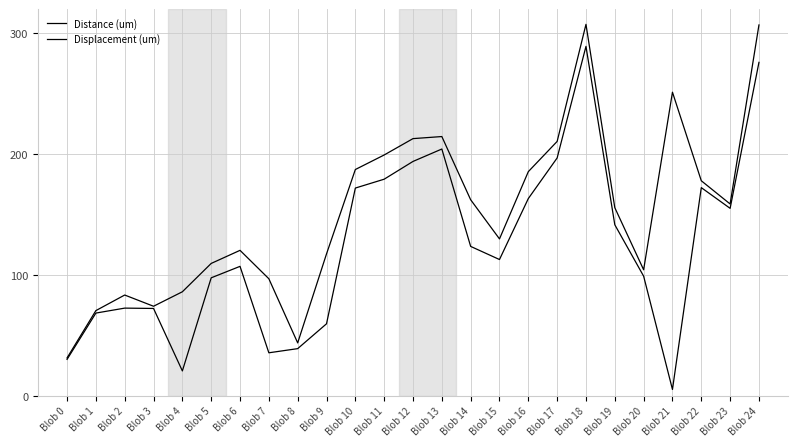

At Blob 13, list the series in order from largest to smallest.

Distance (um), Displacement (um)